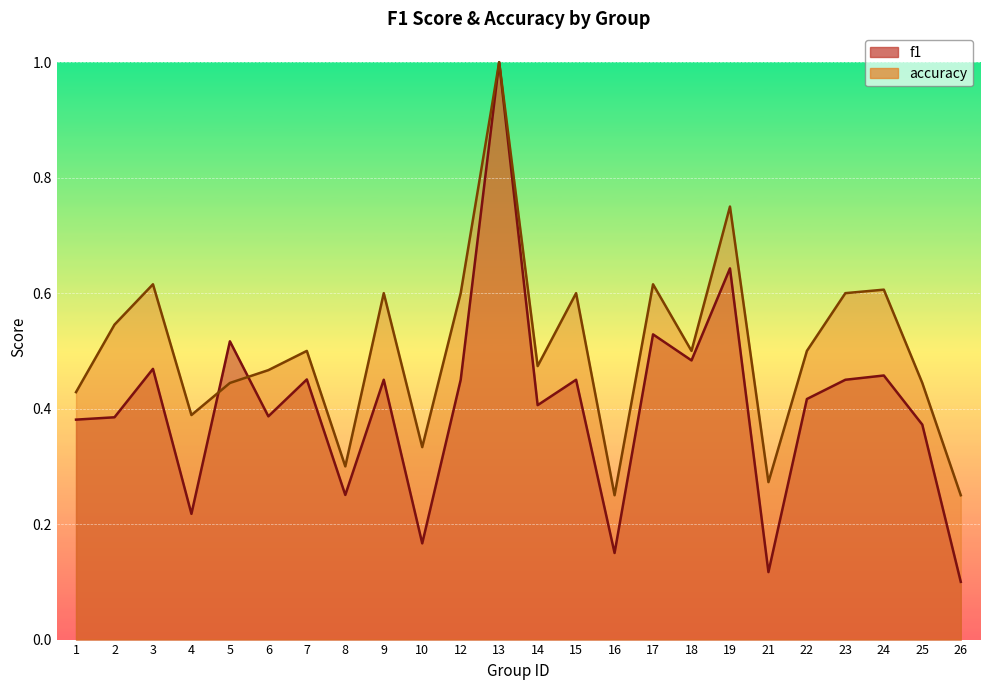

Is it true that accuracy equals 0.7 at 7?

False